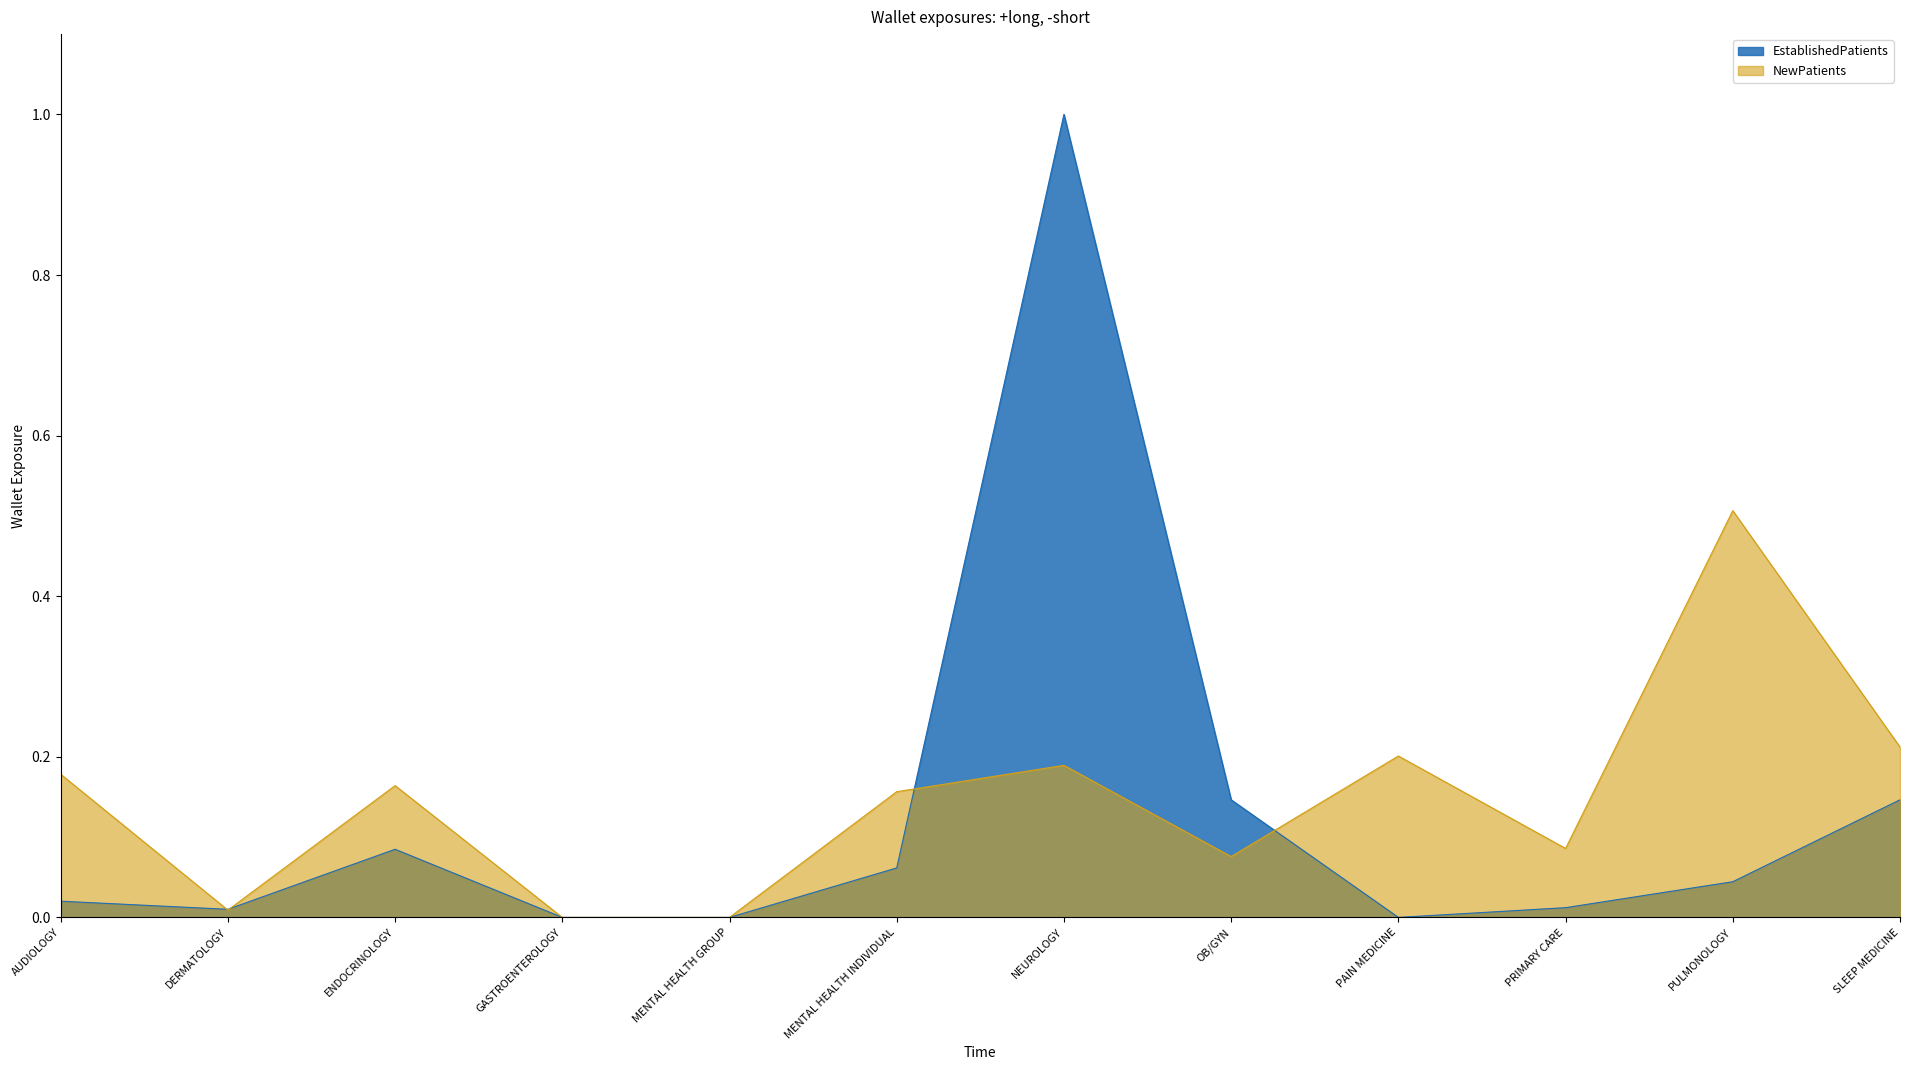

The NewPatients series shows 0.2 at PAIN MEDICINE. True or false?

True